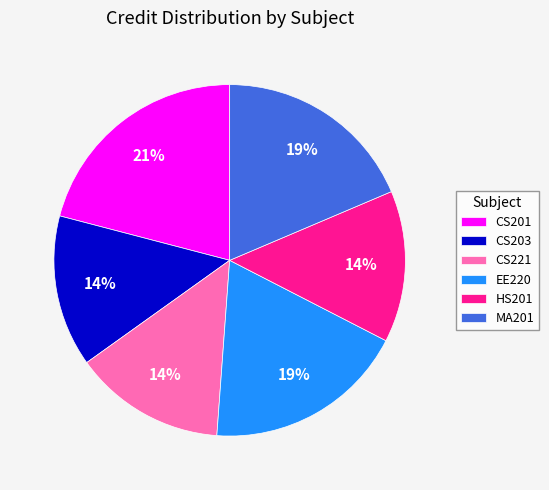

Do EE220 and HS201 together represent more than half of the pie?

No